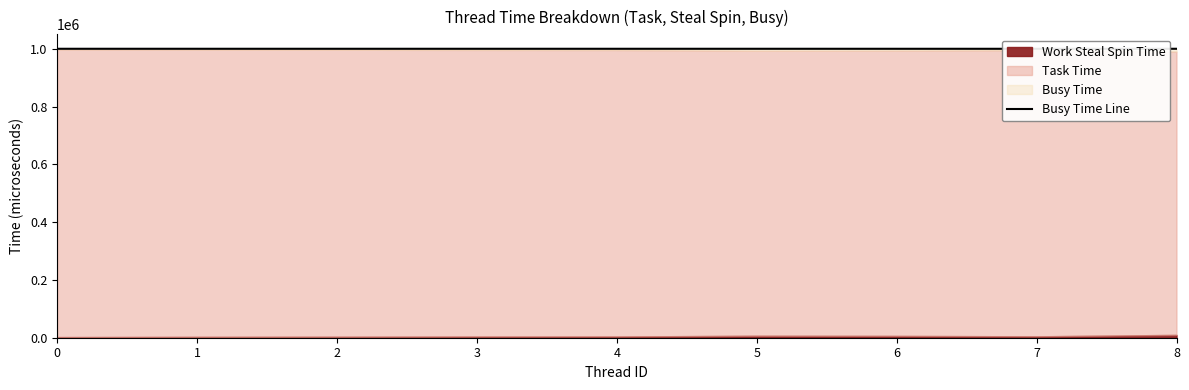

List the labels in order of value, smallest first.

7, 6, 4, 2, 1, 3, 5, 8, 0